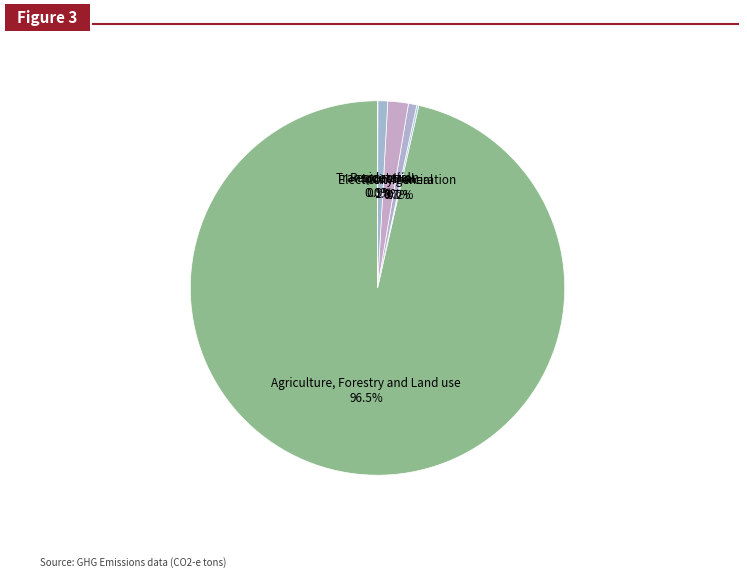

Which slice represents more than half of the pie?

Agriculture, Forestry and Land use